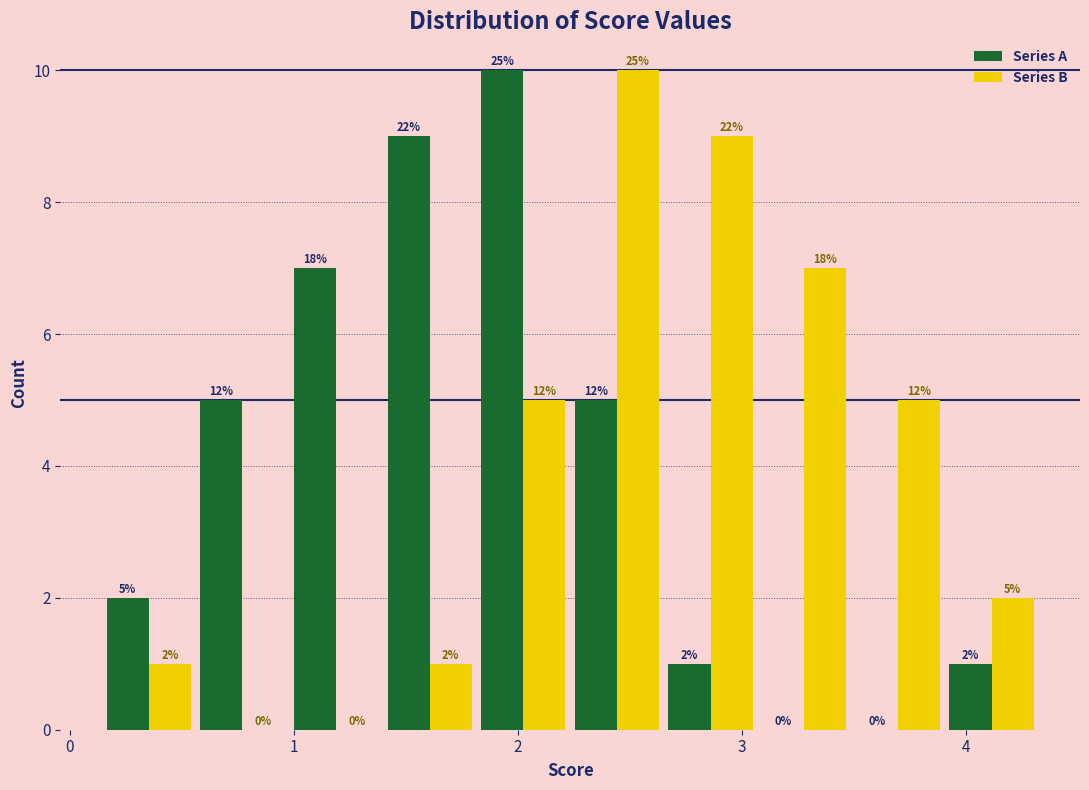

In the Series A series, which range on the x-axis has the tallest bar?

1.8 to 2.2